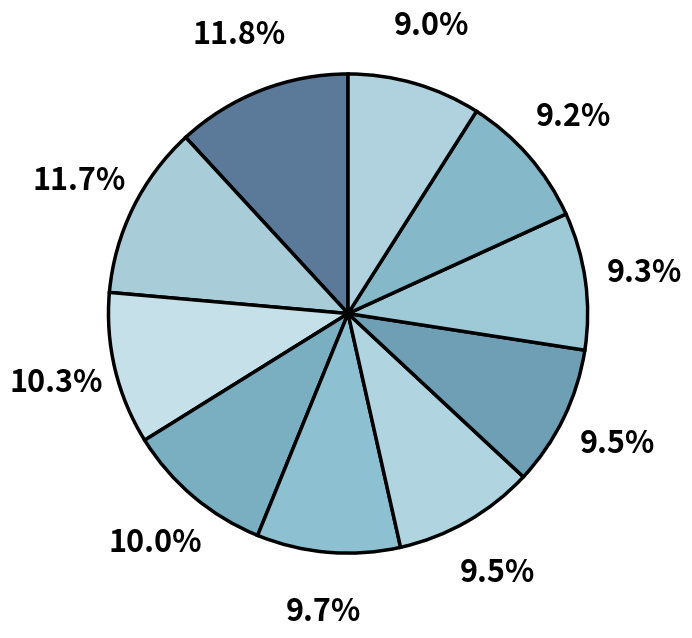

Count the number of slices in the pie.

10